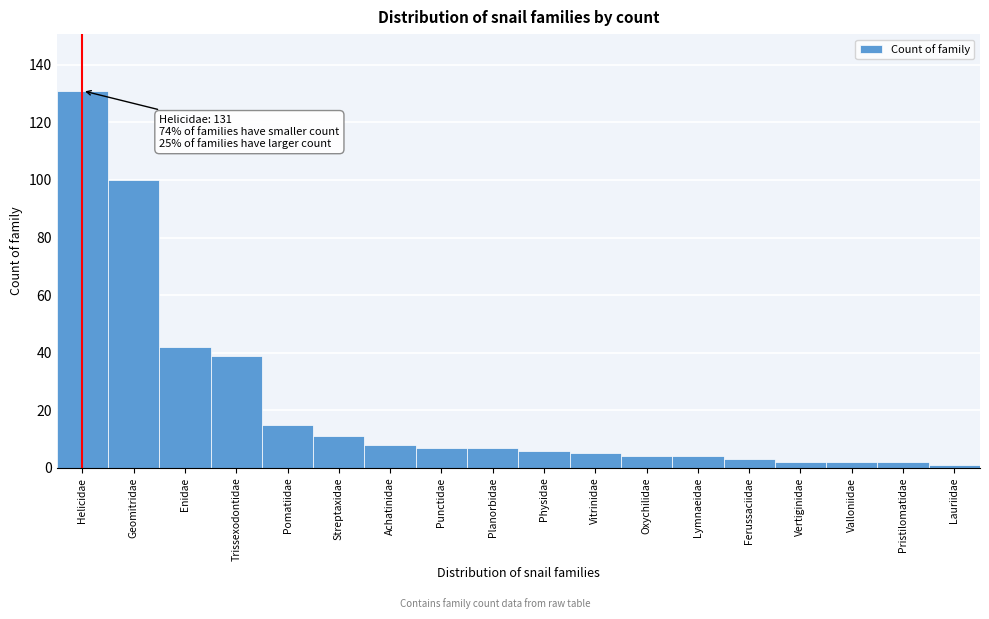

Reading right to left, extract all data points from this chart.

1	2	2	2	3	4	4	5	6	7	7	8	11	15	39	42	100	131